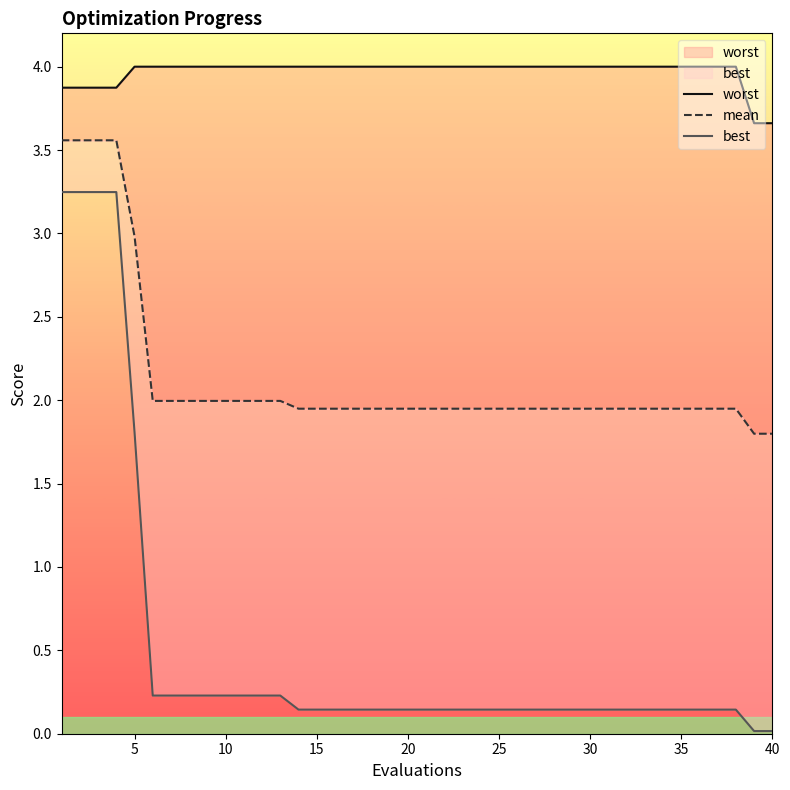

True or false: worst and mean intersect in this chart.

False